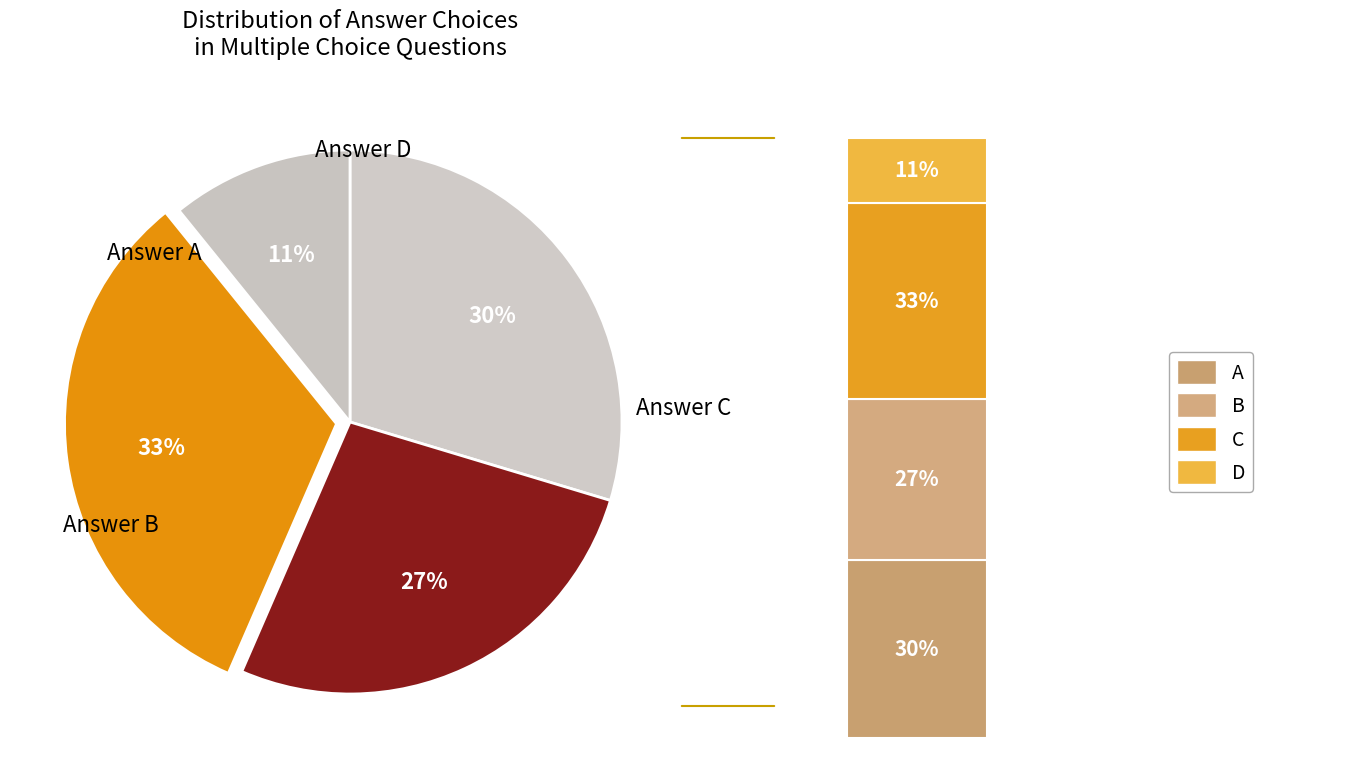

Does D represent more than half of the total?

No